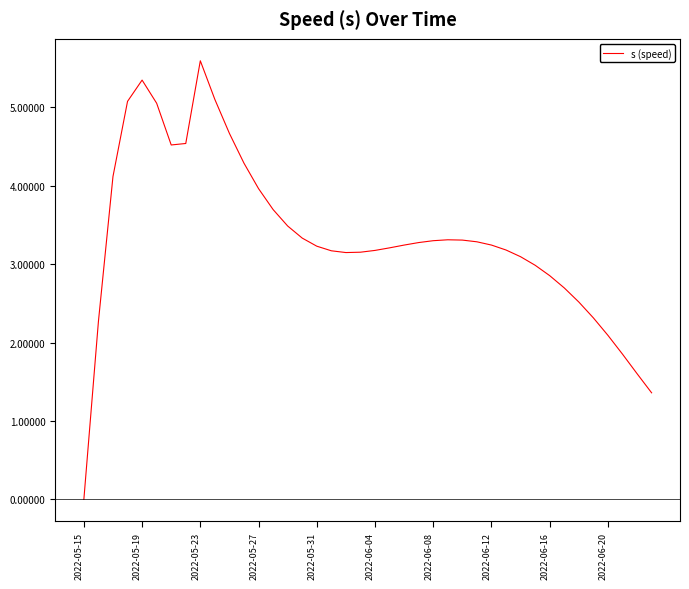

What is the greatest value displayed?

5.6